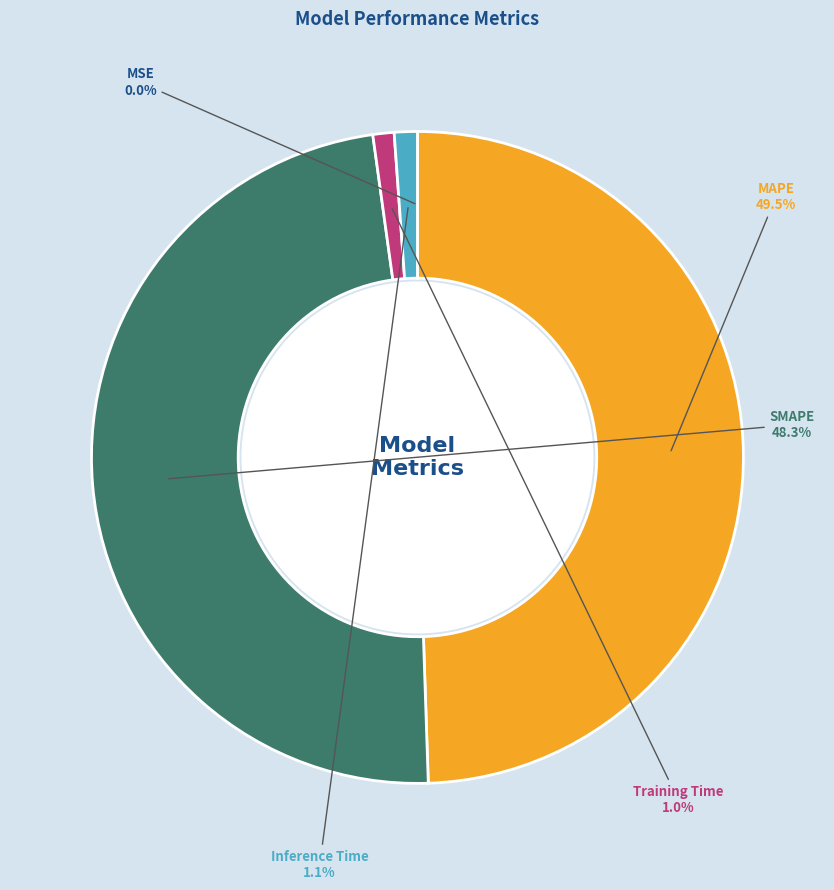

To the nearest percent, what is the difference between the MAPE and Inference Time slice percentages?

48%